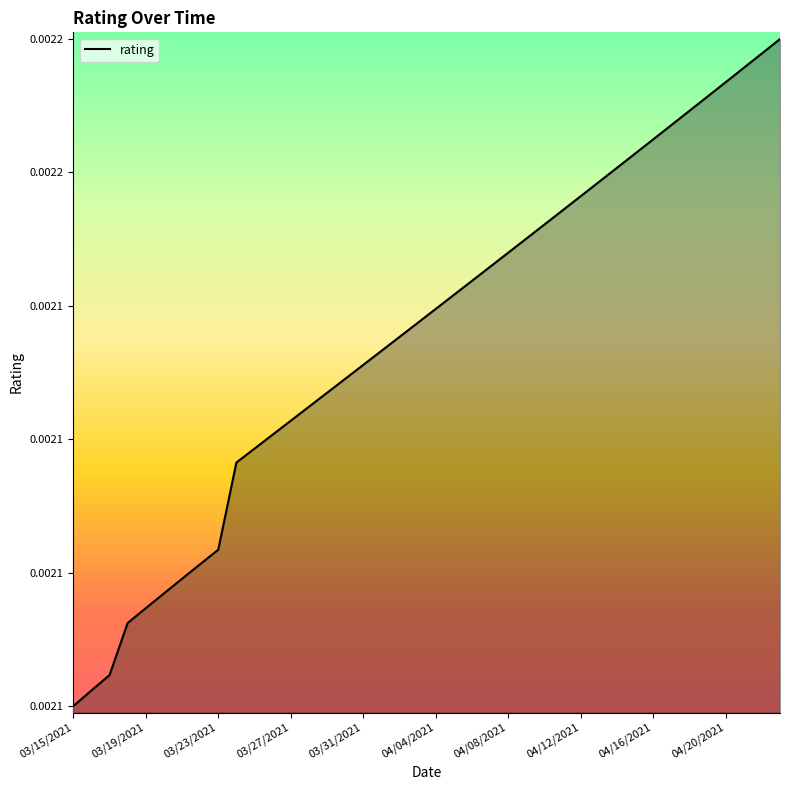

Is this an area chart (filled region under the line)?

Yes